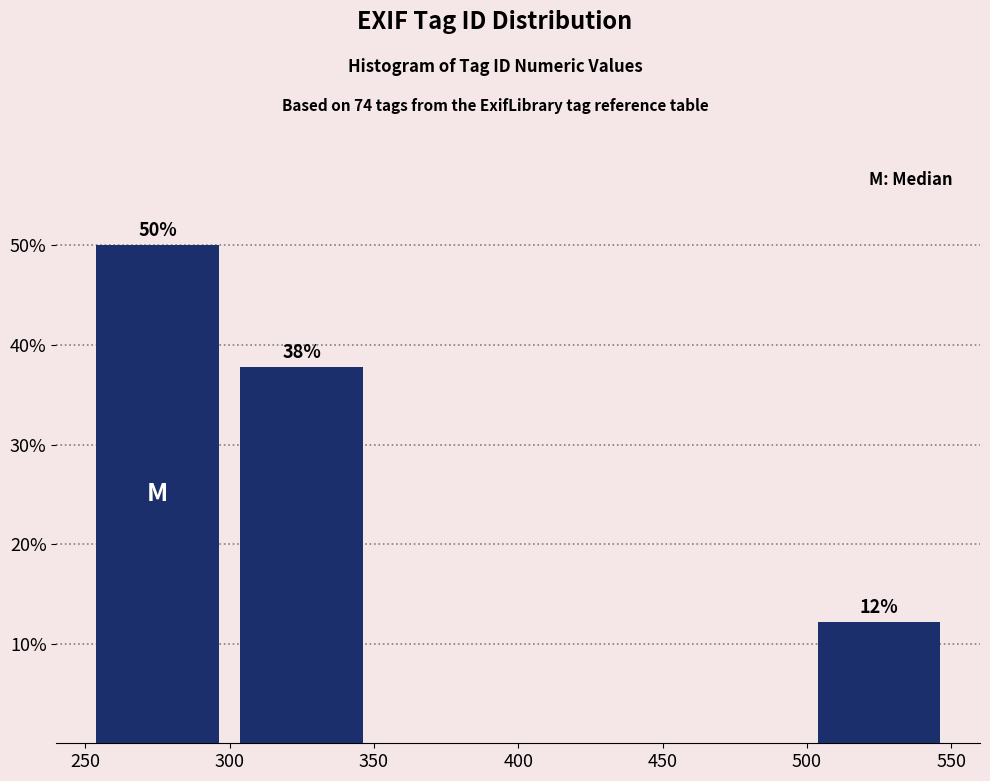

Which range on the x-axis has the tallest bar?

250 to 300